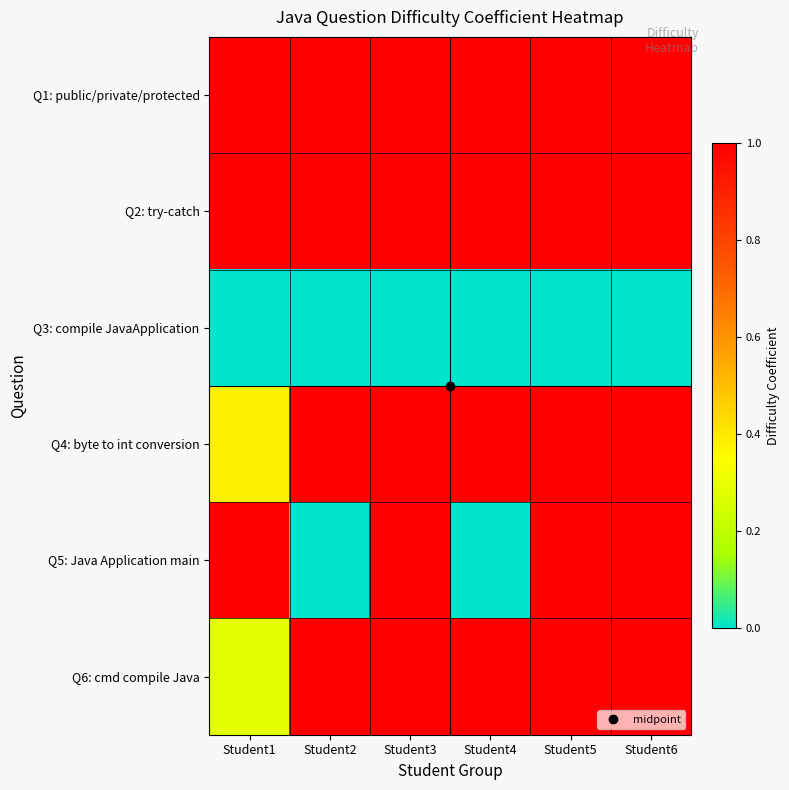

What is the total value across all series at Student3?

5.0